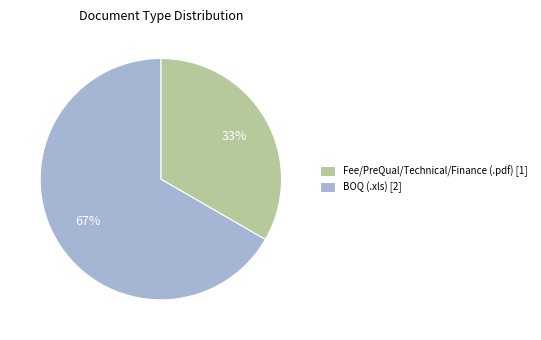

The Fee/PreQual/Technical/Finance (.pdf) [1] slice represents 33% of the pie. True or false?

True